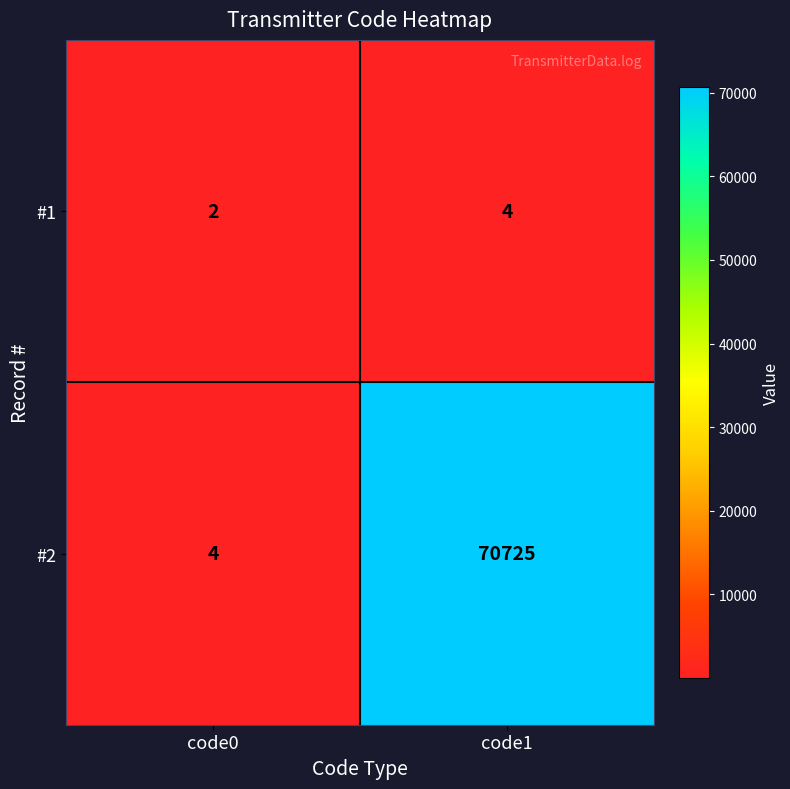

What is the total value across all series at code0?

6